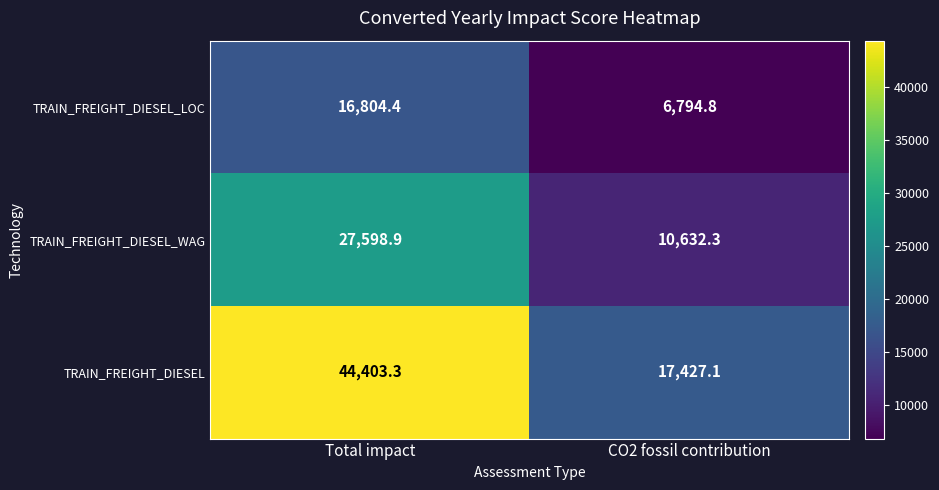

What is the total value across all series at CO2 fossil contribution?

34854.2